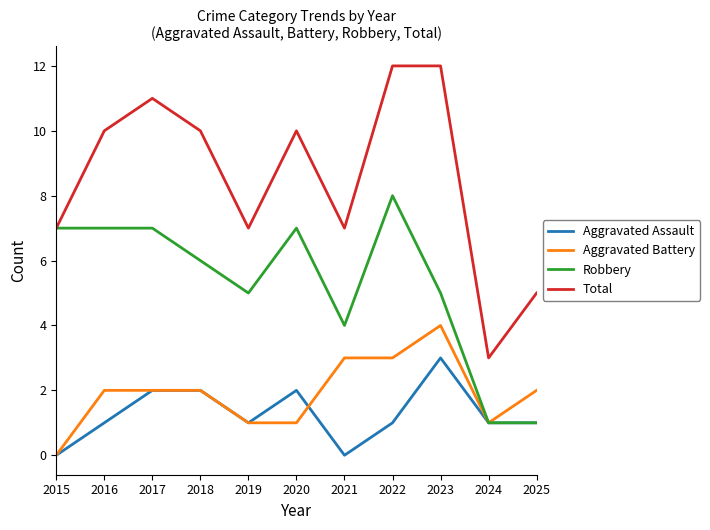

What is the difference between the maximum and minimum values in the Robbery series?

7